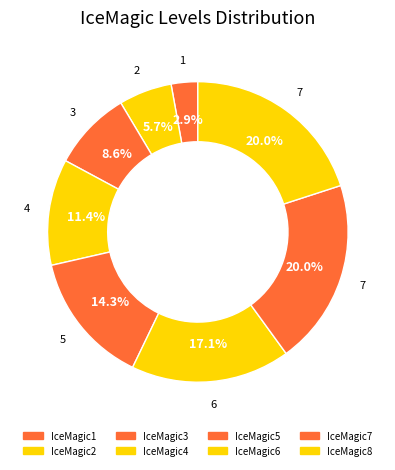

Count the number of slices in the pie.

8